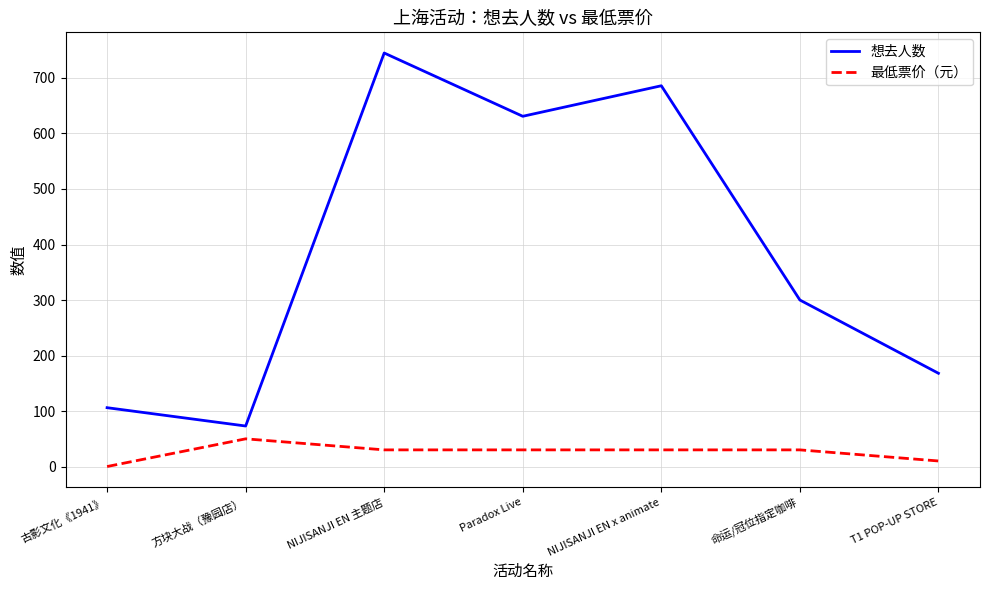

Reading right to left, list all the values displayed in this chart.

想去人数: T1 POP-UP STORE=168.0	命运/冠位指定咖啡=300.0	NIJISANJI EN x animate=686.0	Paradox Live=631.0	NIJISANJI EN 主题店=745.0	方块大战（豫园店）=73.0	古影文化《1941》=106.0
最低票价（元）: T1 POP-UP STORE=10.0	命运/冠位指定咖啡=30.0	NIJISANJI EN x animate=30.0	Paradox Live=30.0	NIJISANJI EN 主题店=30.0	方块大战（豫园店）=49.9	古影文化《1941》=0.0